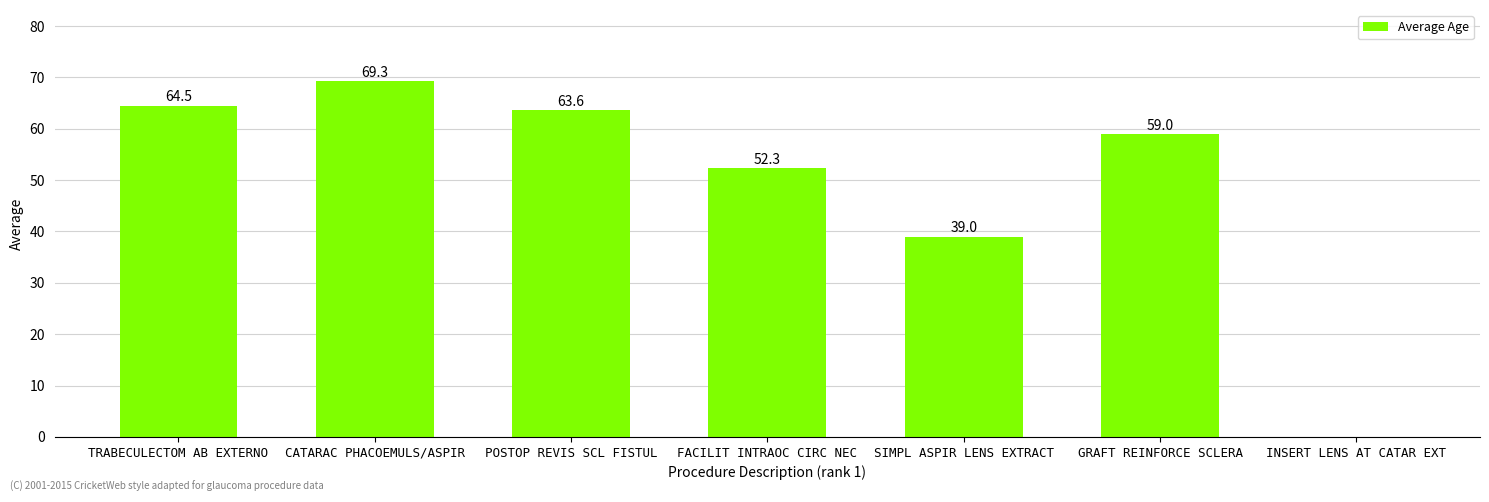

How many series are shown in this chart?

1